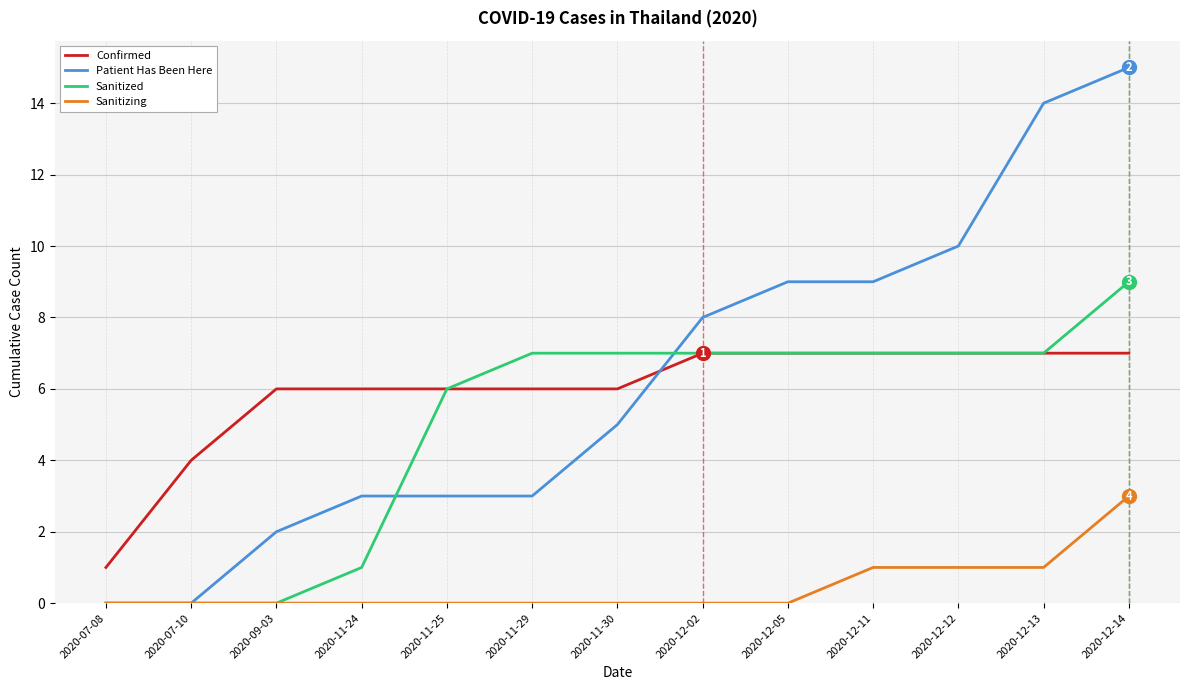

Which series has the largest range (max minus min)?

Patient Has Been Here